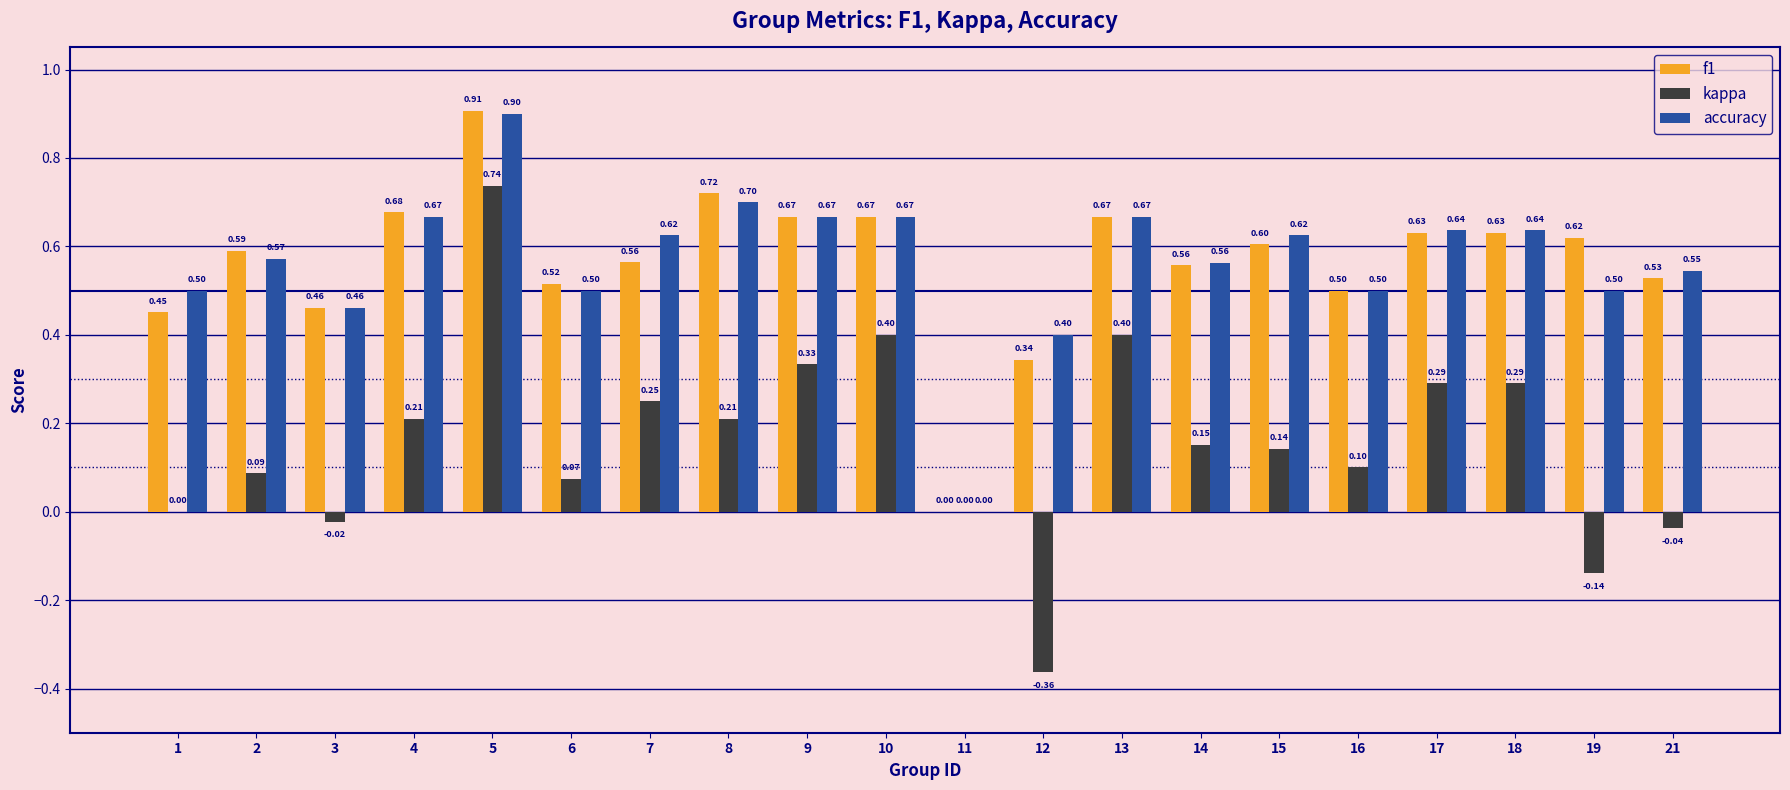

Which series has the largest total across all categories?

accuracy